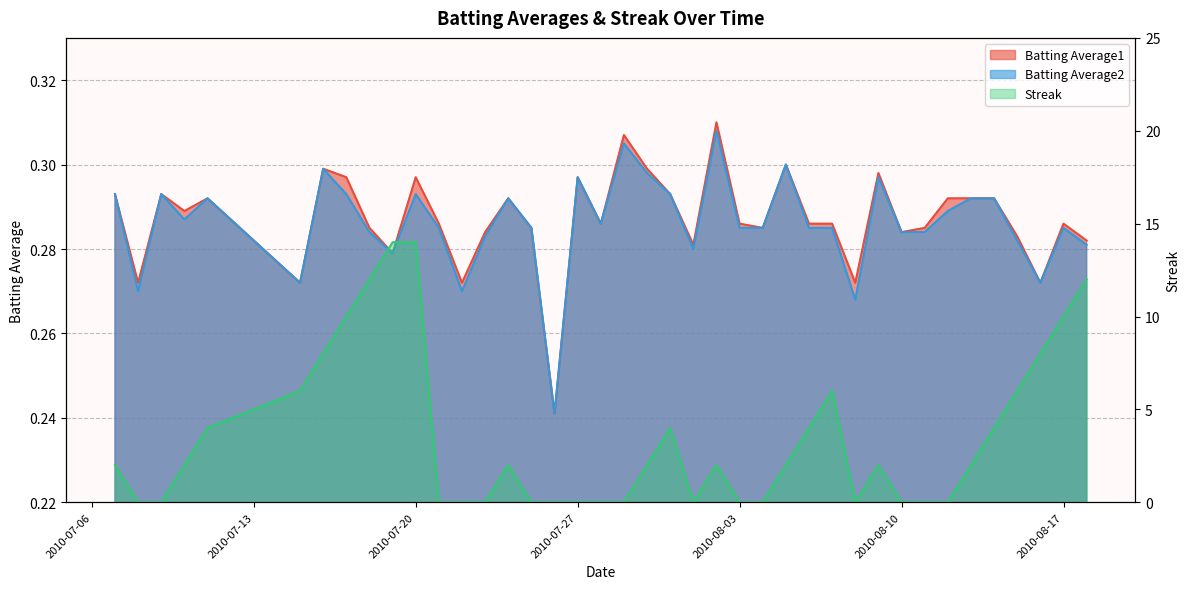

Where is Streak nearest to the value 7?

2010-07-15